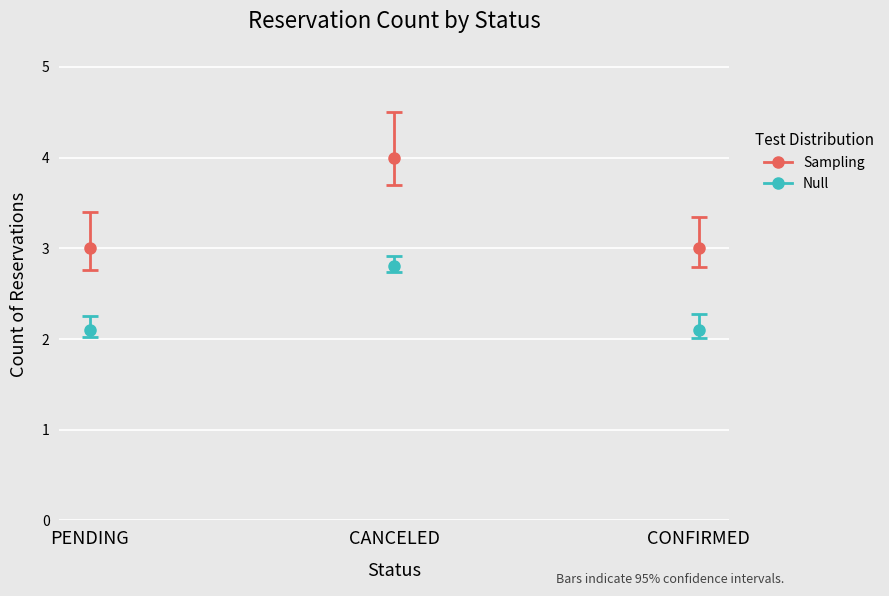

What is the smallest value displayed?

2.1